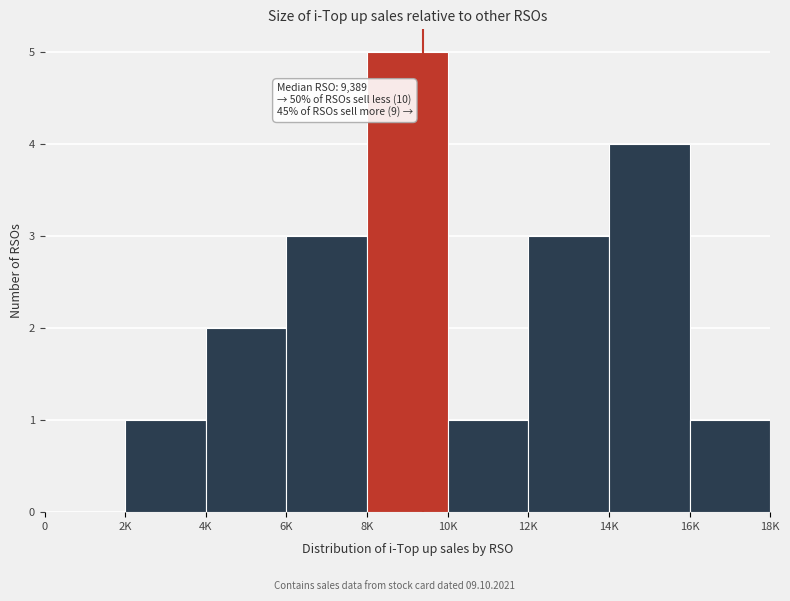

Reading right to left, list all the values displayed in this chart.

16K=1	14K=4	12K=3	10K=1	8K=5	6K=3	4K=2	2K=1	0=0